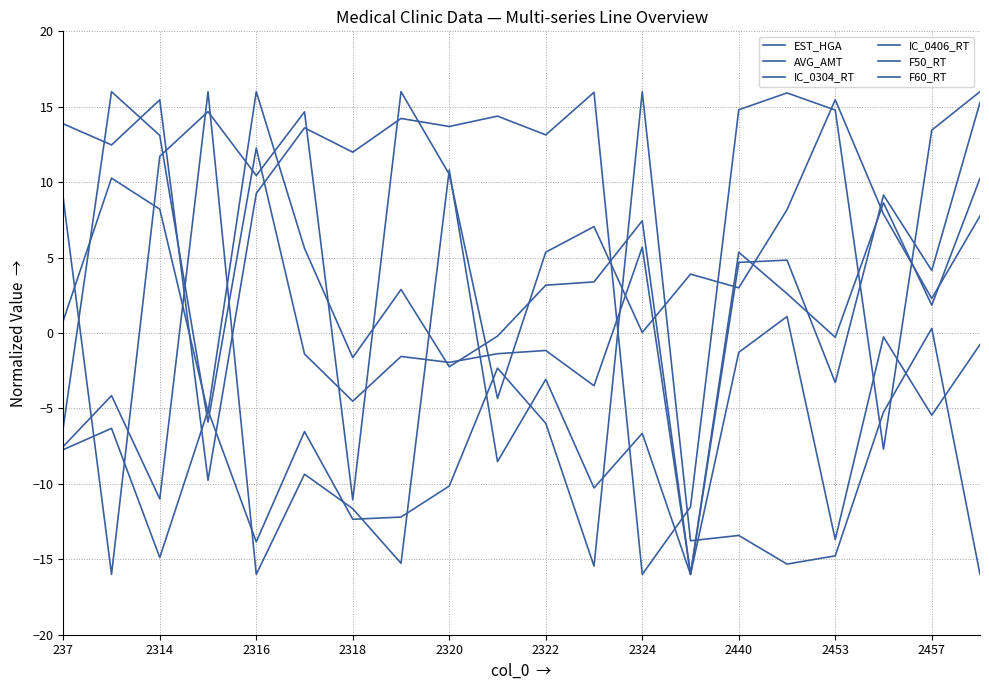

At which label does IC_0406_RT reach its peak?

2316